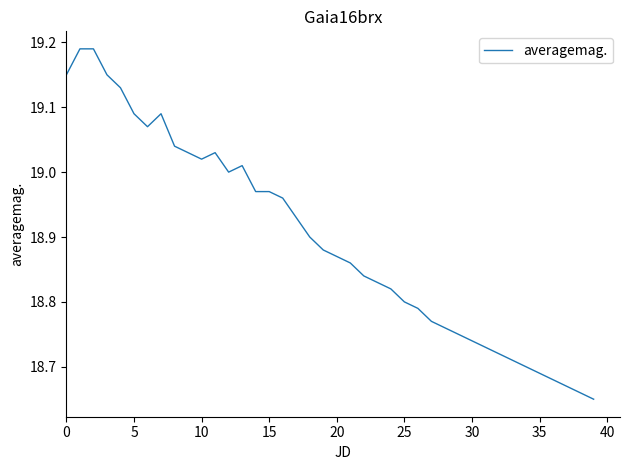

What is the difference between the maximum and minimum values?

0.5